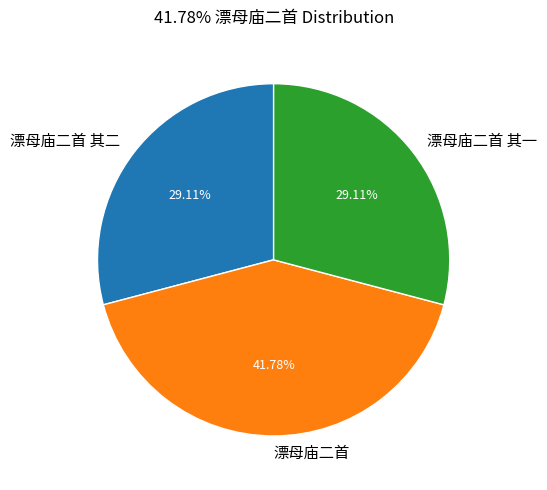

How many slices are in this pie chart?

3